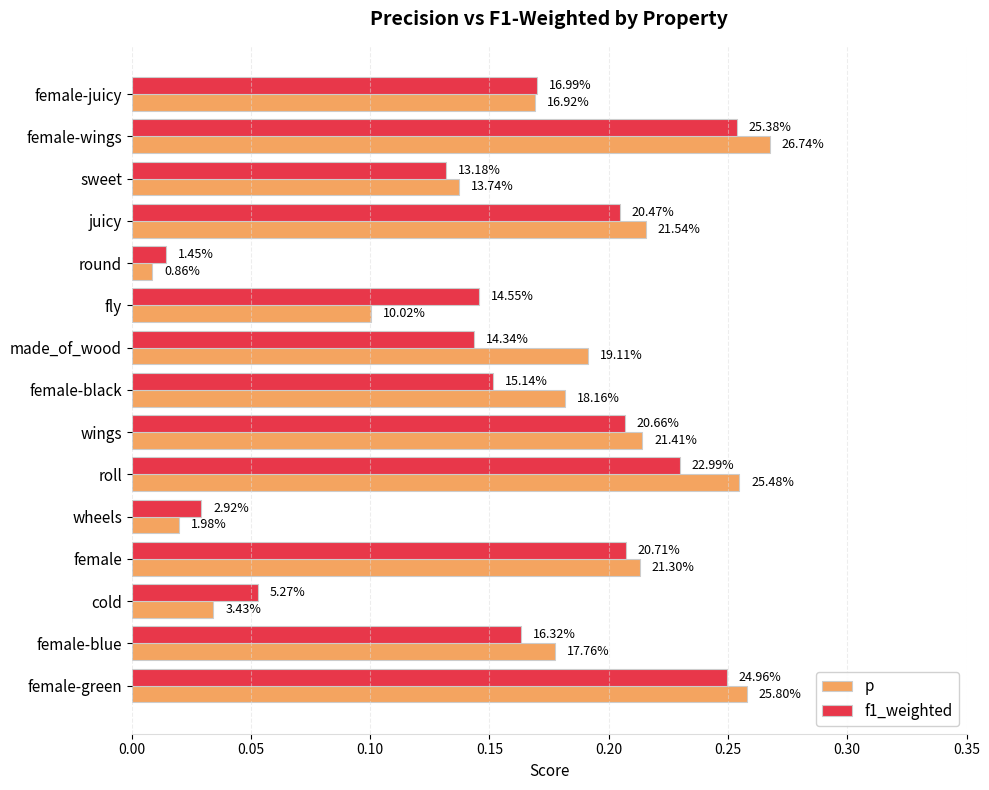

At how many categories does at least one series exceed 0?

15